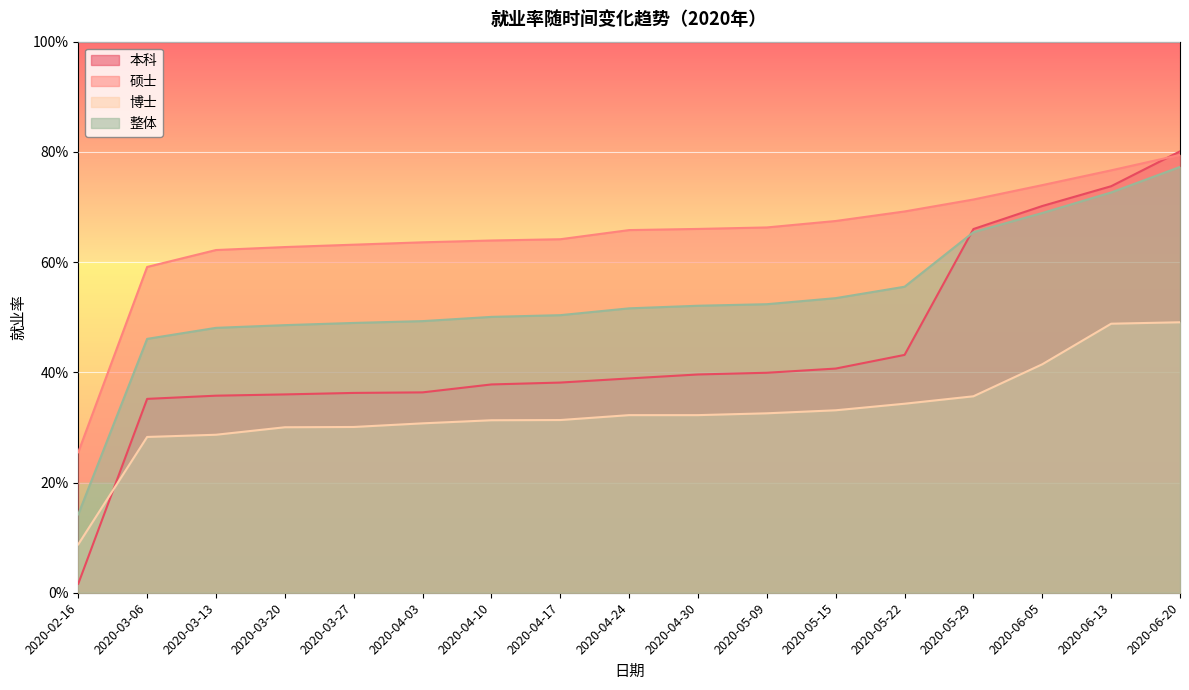

What is the label of the 13th point from the left?

2020-05-22